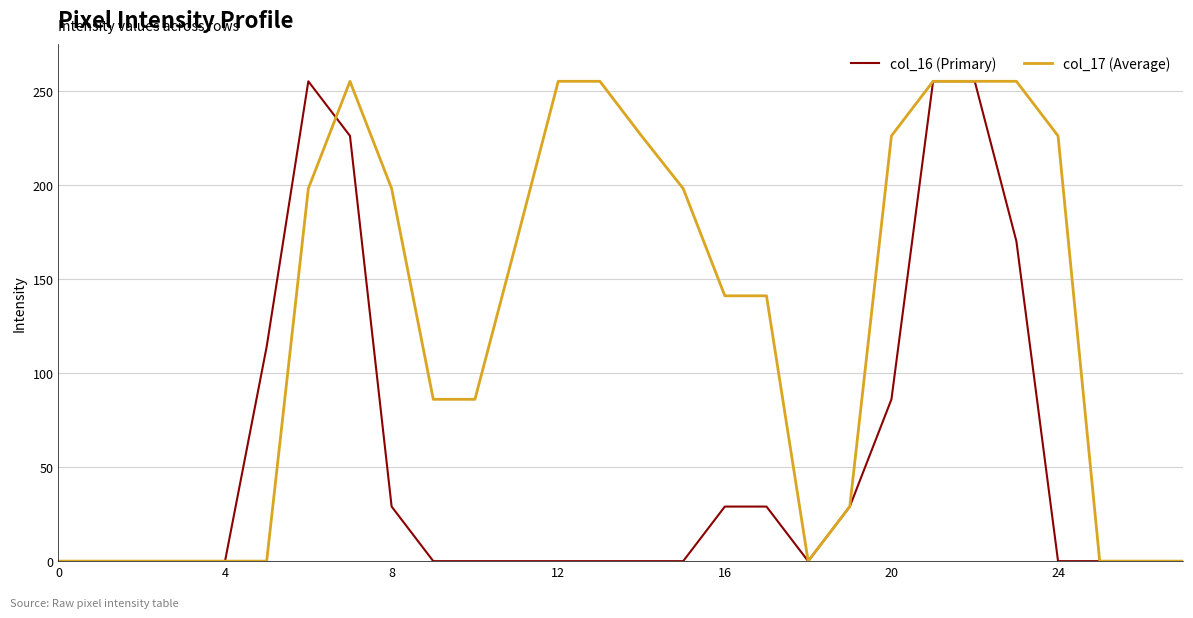

What is the highest value of the col_16 (Primary) series?

255